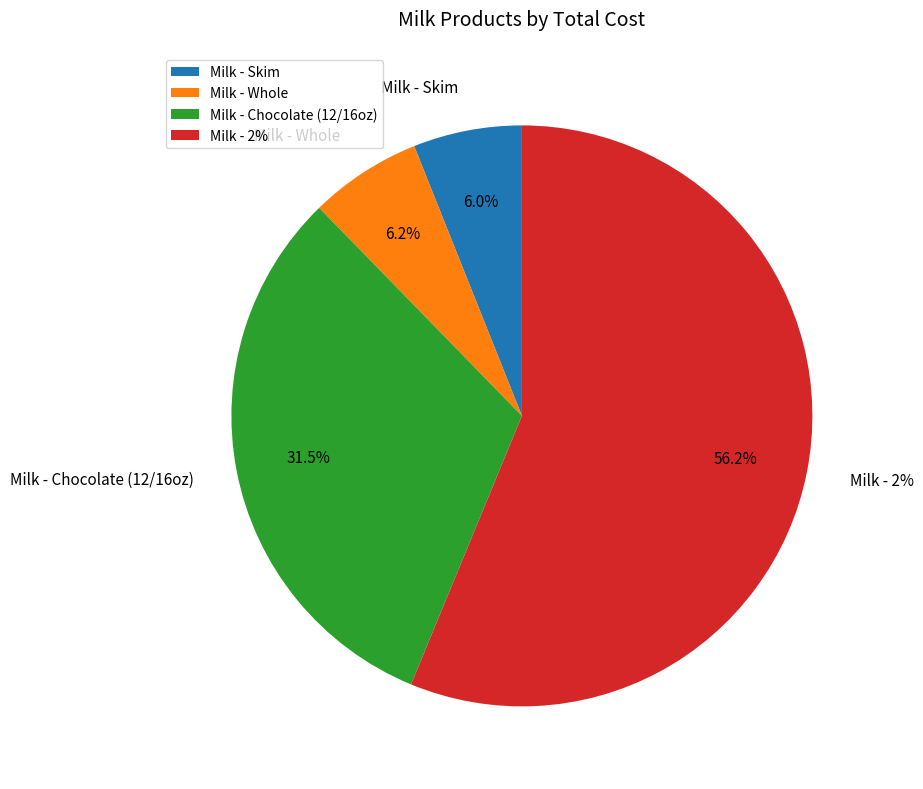

How many slices are in this pie chart?

4